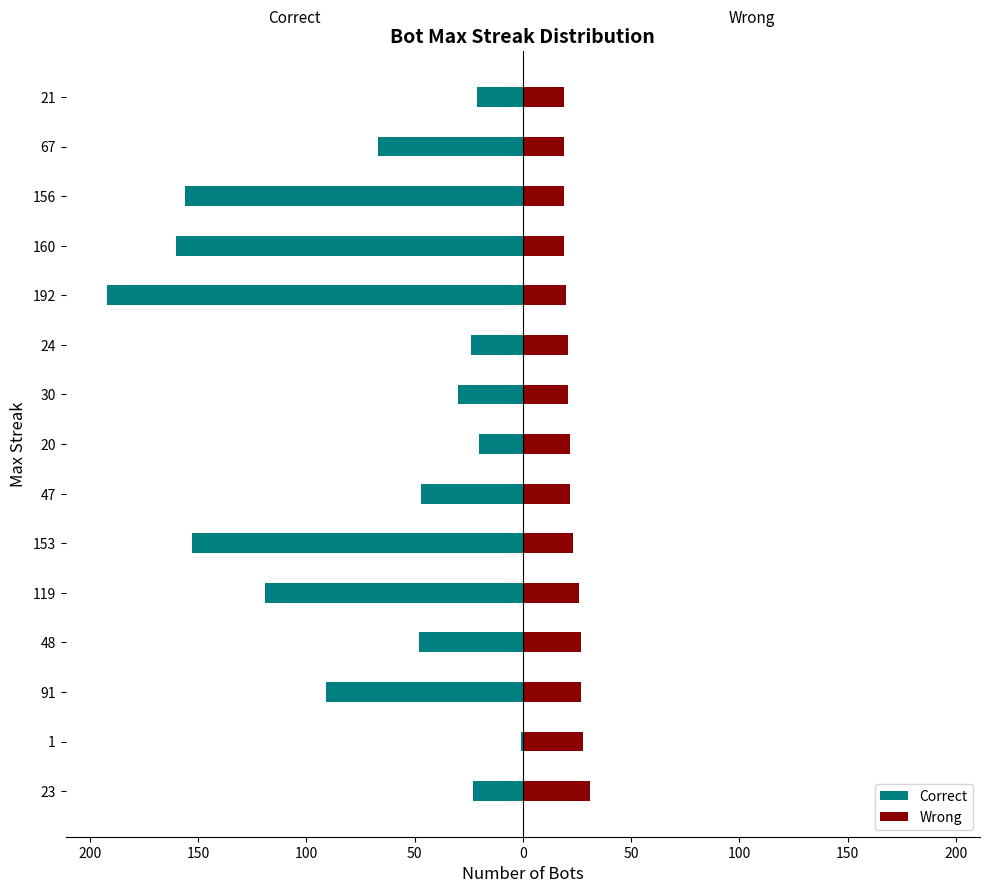

How many values in the Wrong series are below 22?

7